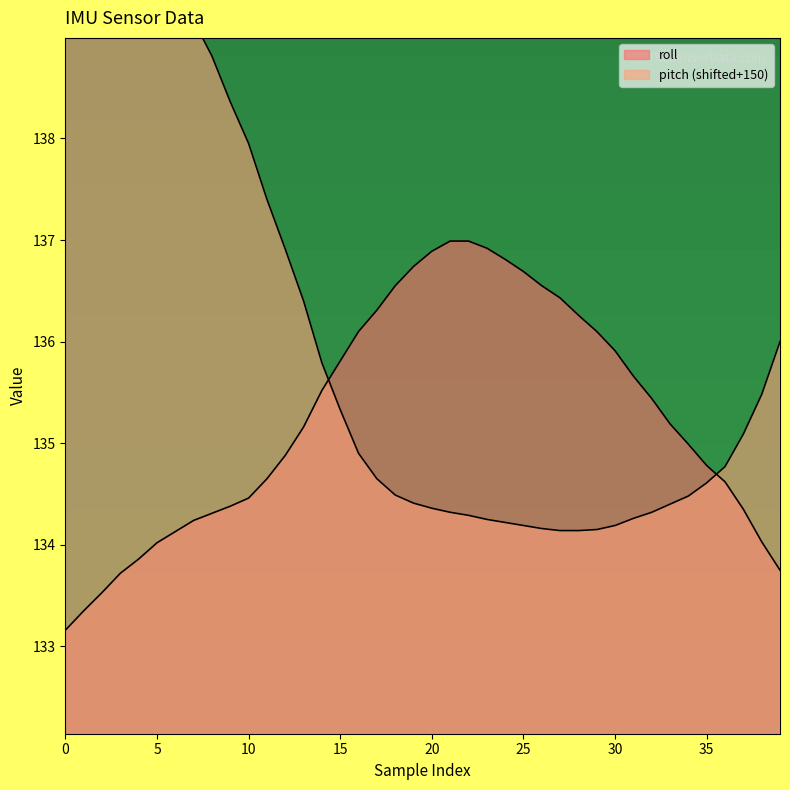

Rank the categories by roll value from lowest to highest.

0, 1, 2, 3, 39, 4, 5, 38, 6, 7, 8, 37, 9, 10, 36, 11, 35, 12, 34, 13, 33, 32, 14, 31, 15, 30, 16, 29, 28, 17, 27, 18, 26, 25, 19, 24, 20, 23, 21, 22